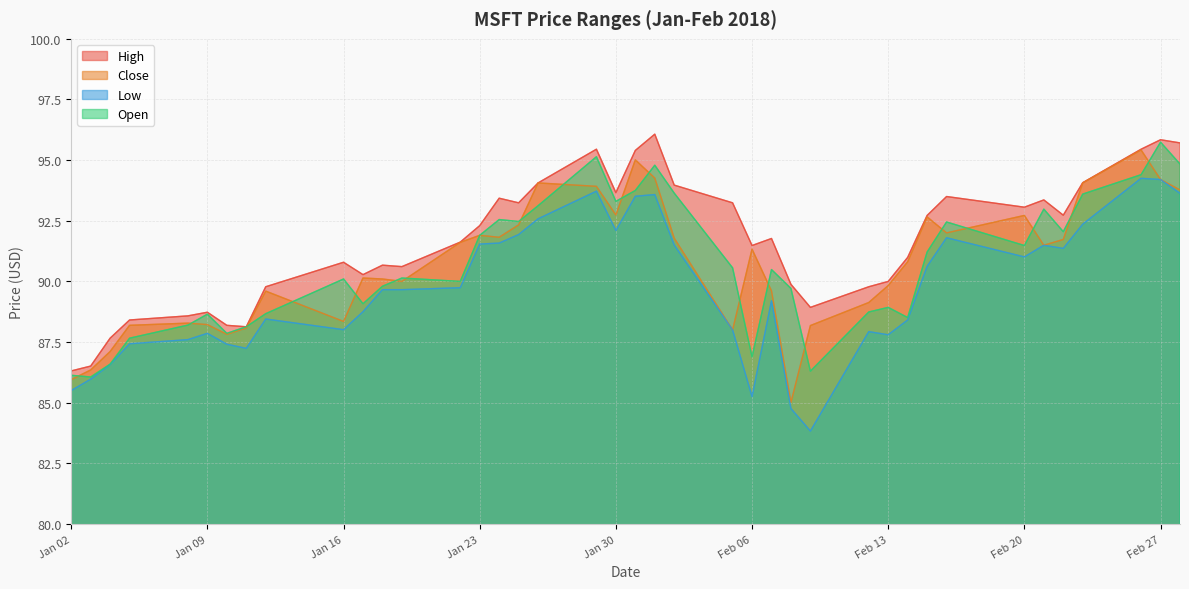

Where does the Open series first go above 90?

Jan 16